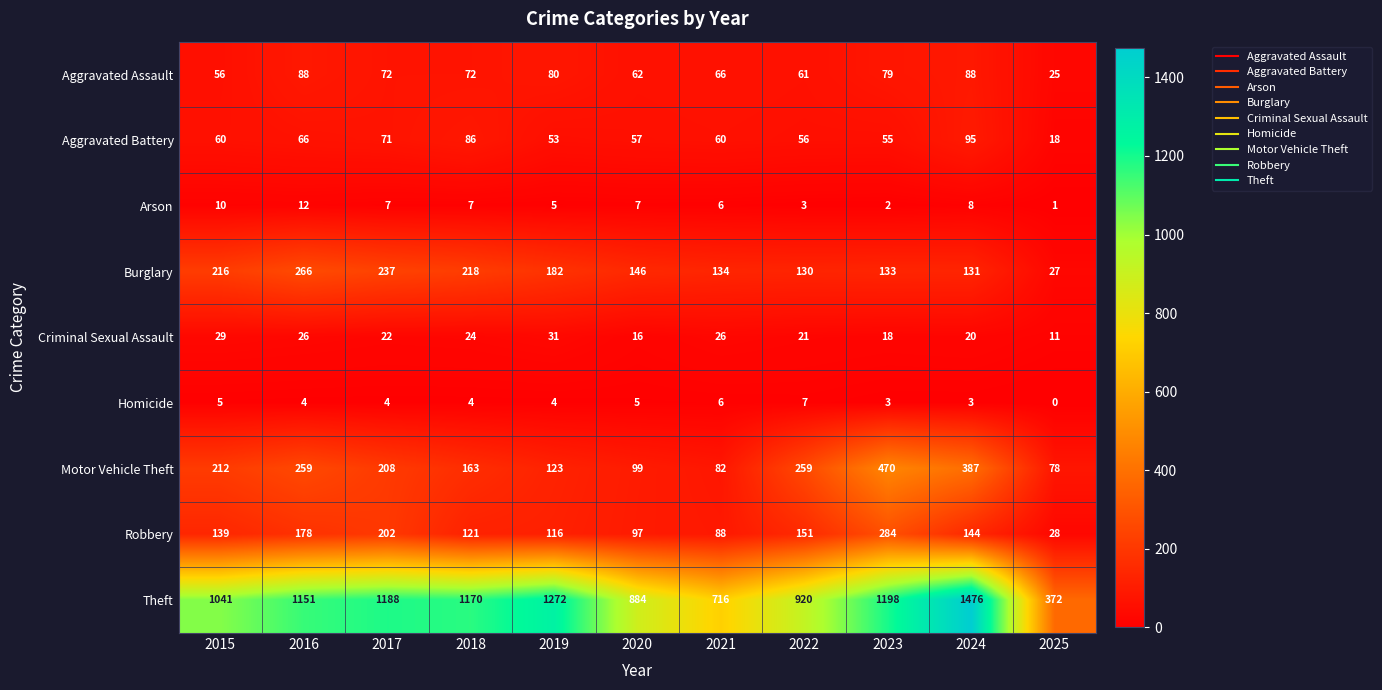

Which category has the lowest value in the Theft series?

2025